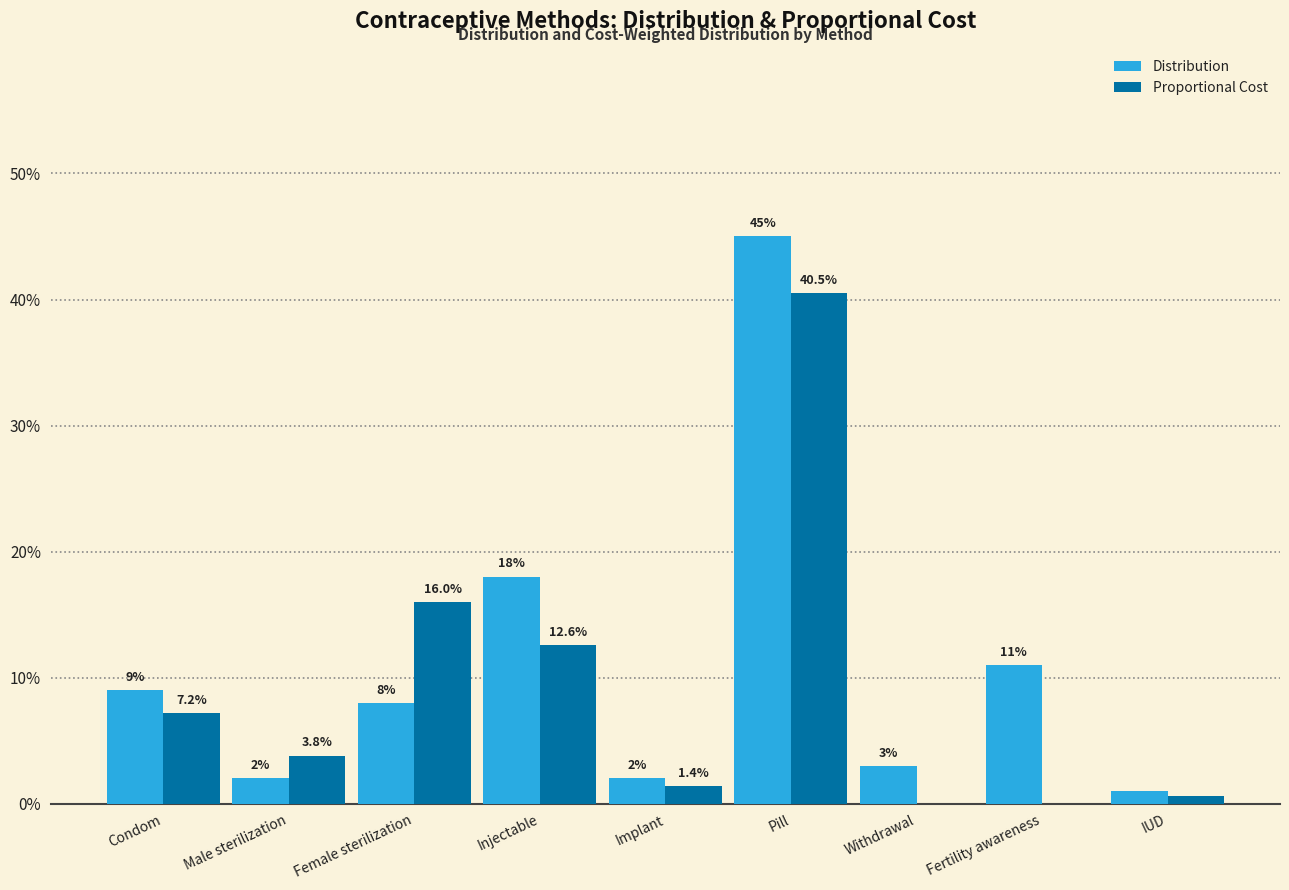

Does the chart contain stacked bars?

No